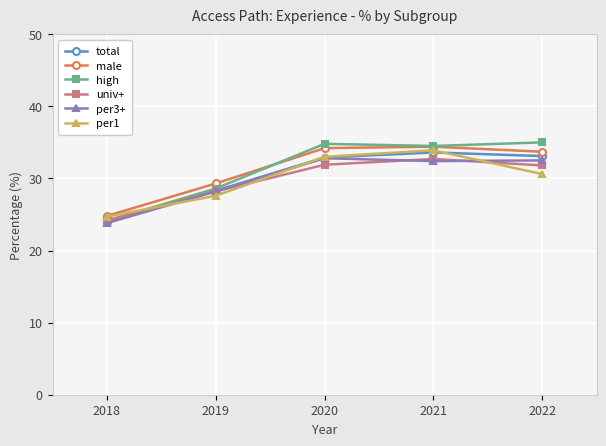

Which series has the widest spread of values?

high